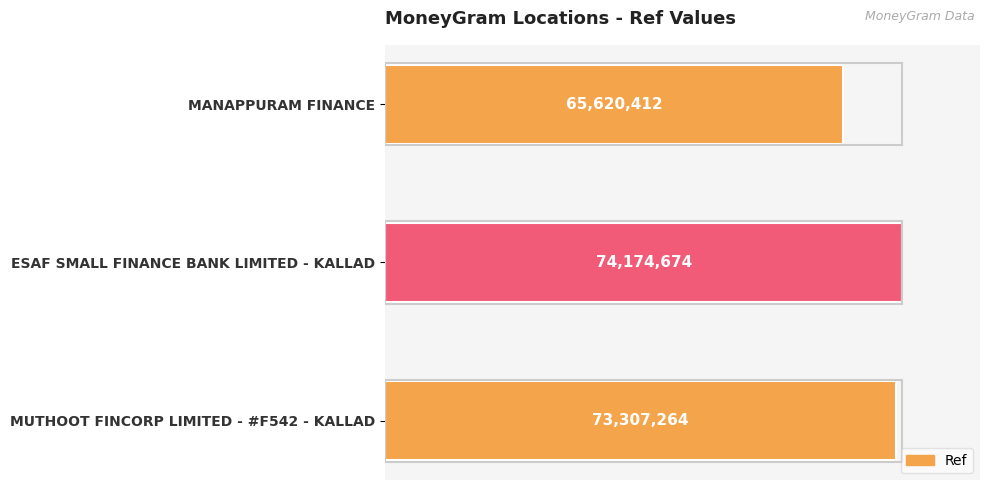

How many bars are there in total?

3